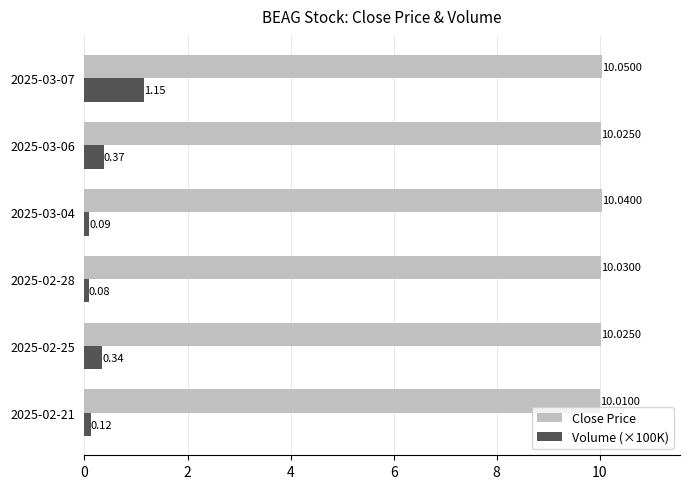

Which series has the largest range (max minus min)?

Volume (×100K)